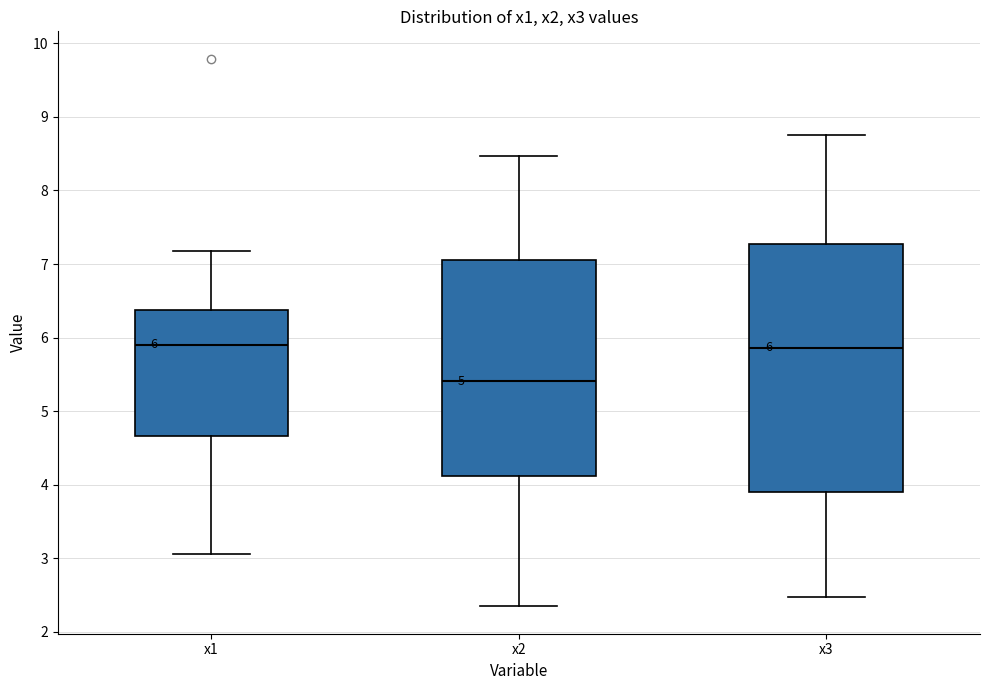

Which box is the tallest, from its lower edge to its upper edge?

x3